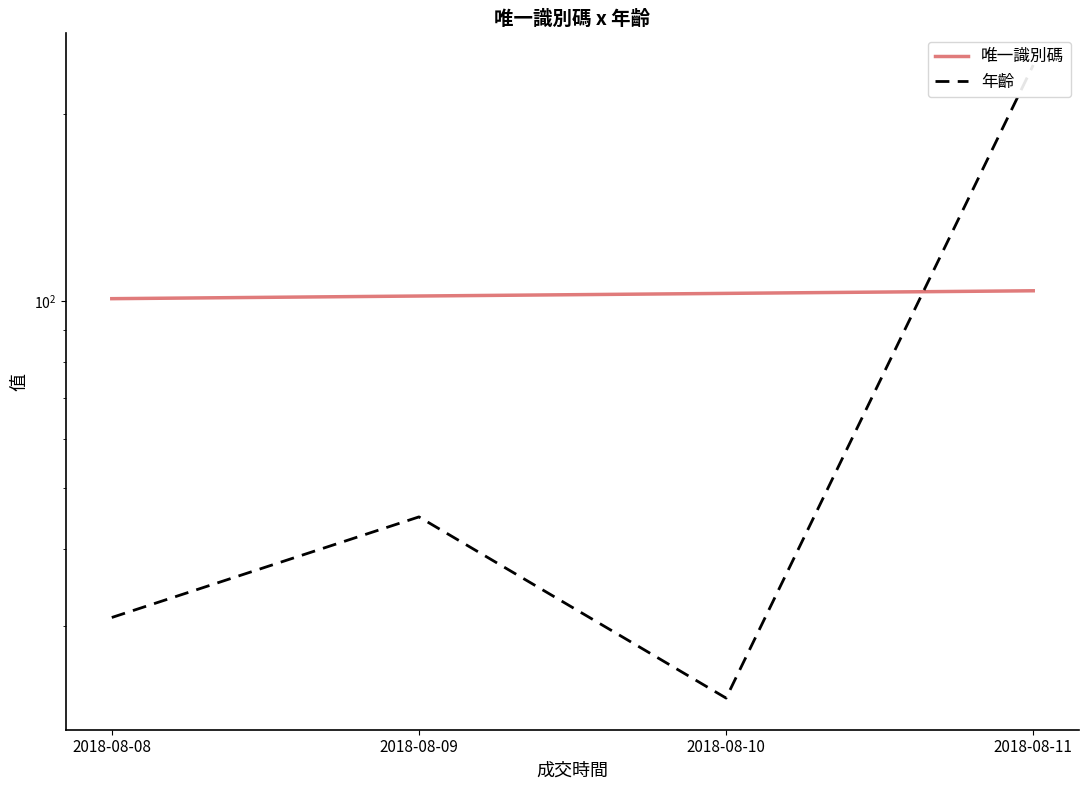

List the series in order of their peak value, highest first.

年齡, 唯一識別碼